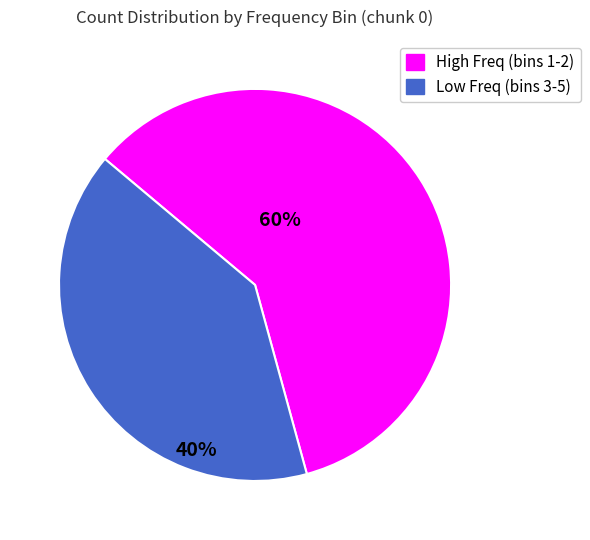

Do chunk 0 _4 and chunk 0 _5 together represent more than half of the pie?

No